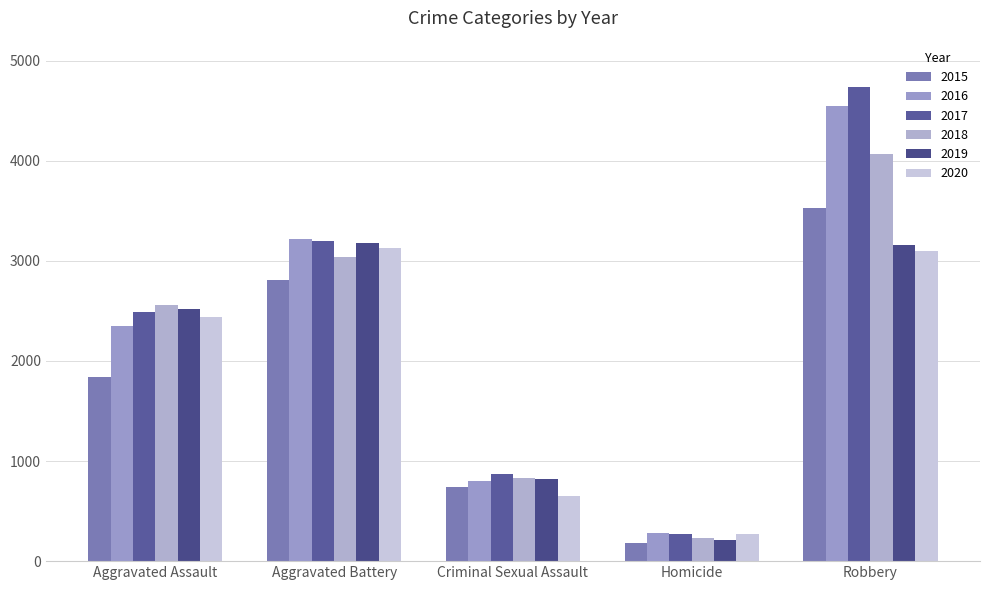

List the labels in order of 2020 value, smallest first.

Homicide, Criminal Sexual Assault, Aggravated Assault, Robbery, Aggravated Battery